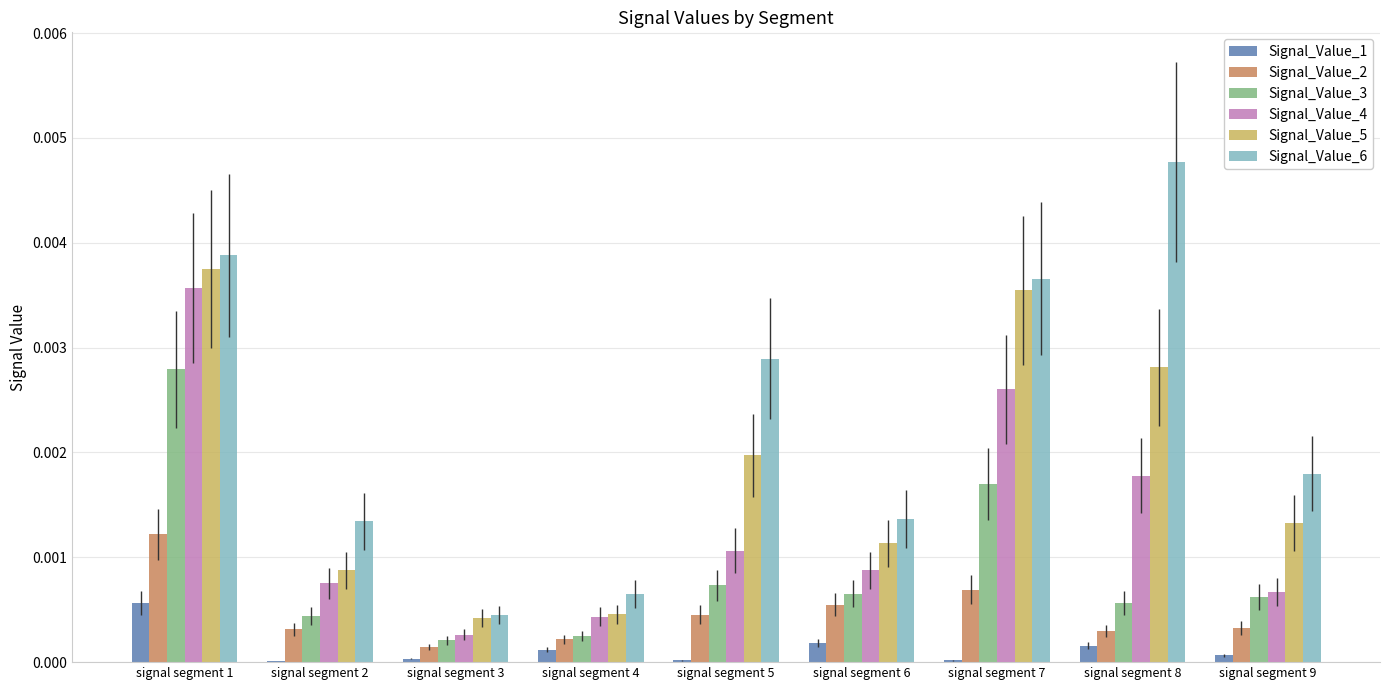

At which category is the sum across all series the highest?

signal segment 1